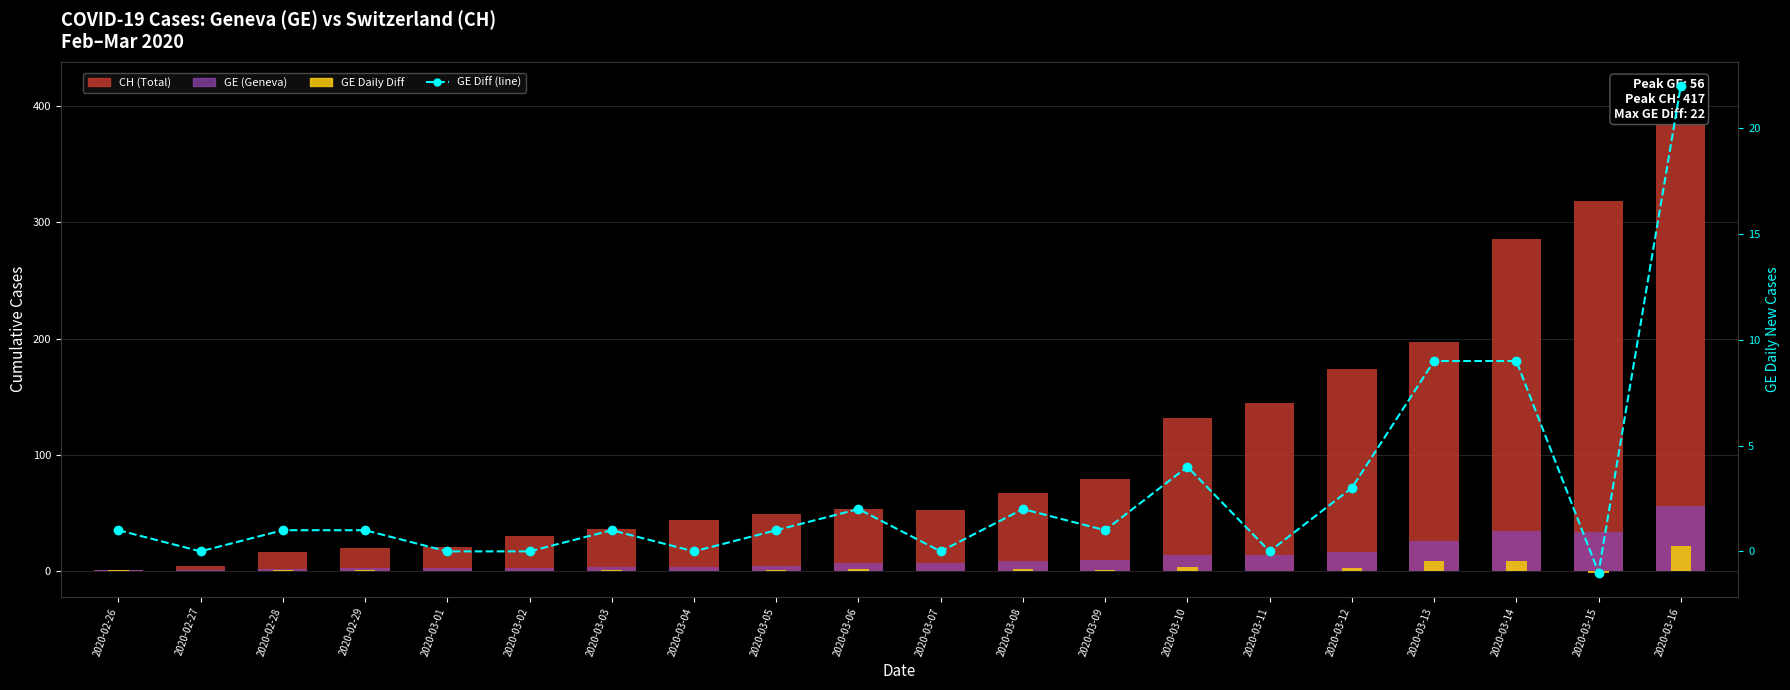

What is the difference between the GE (Geneva) values at 2020-03-05 and 2020-03-09?

5